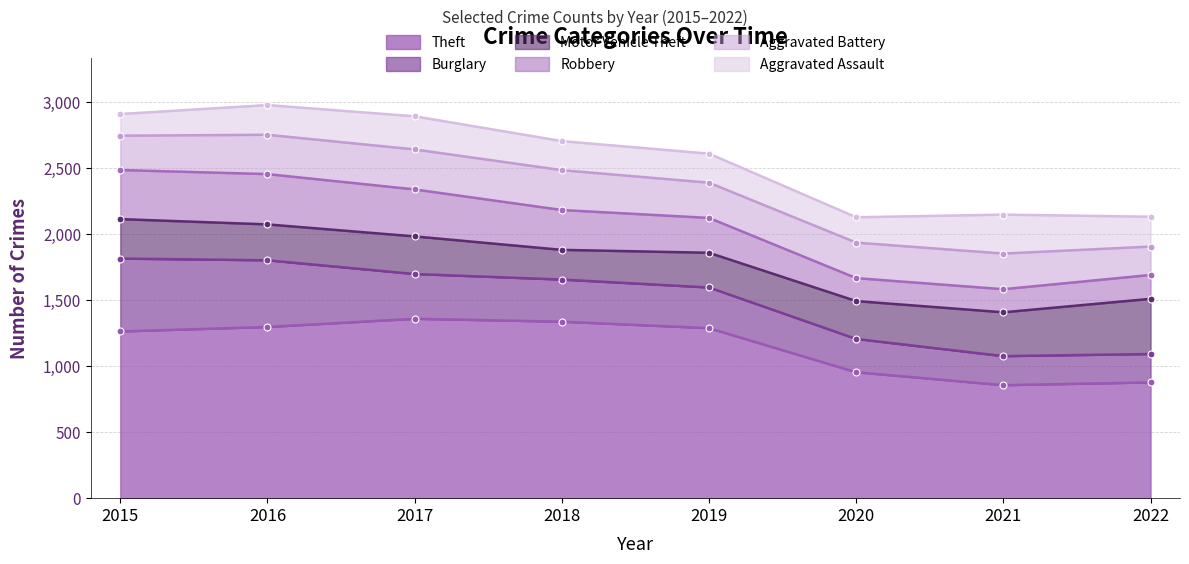

At which label is Robbery closest to 277?

2019